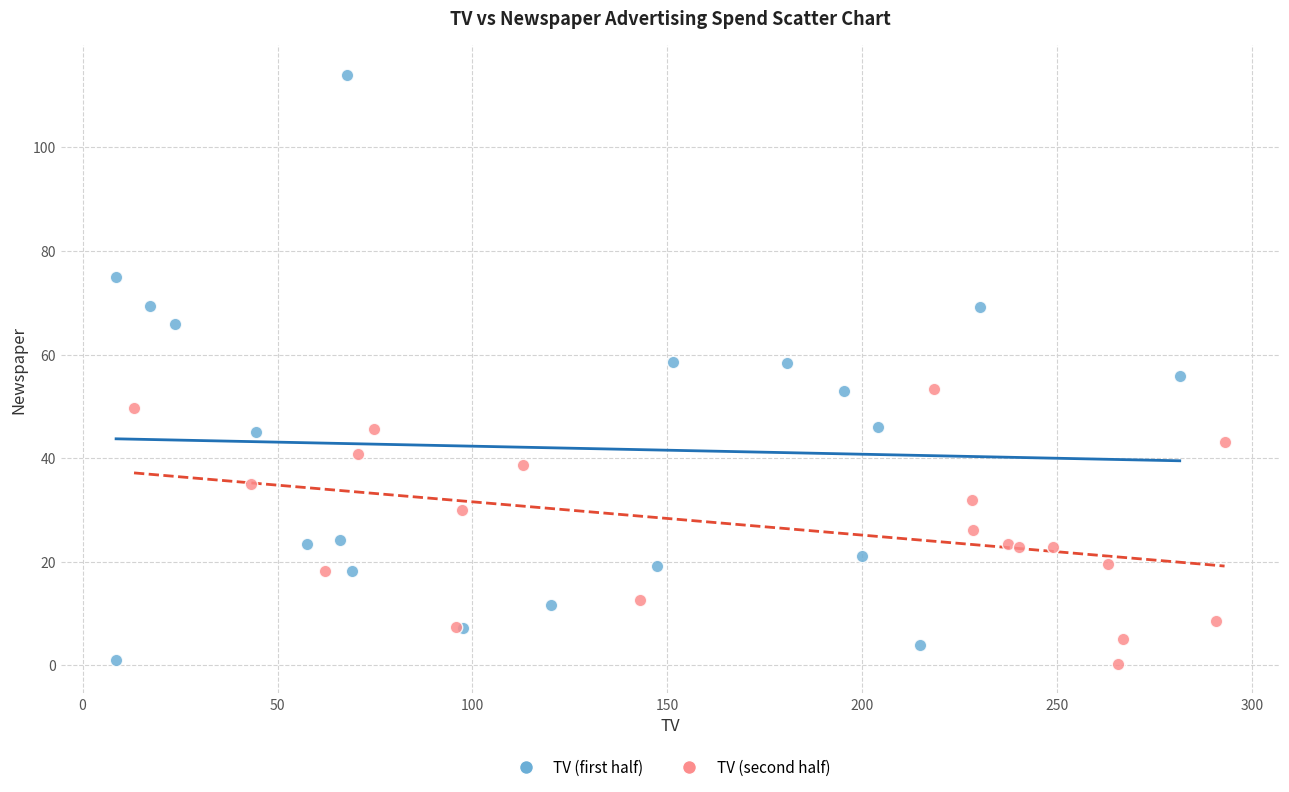

Which series reaches the maximum Y coordinate?

TV (first half)